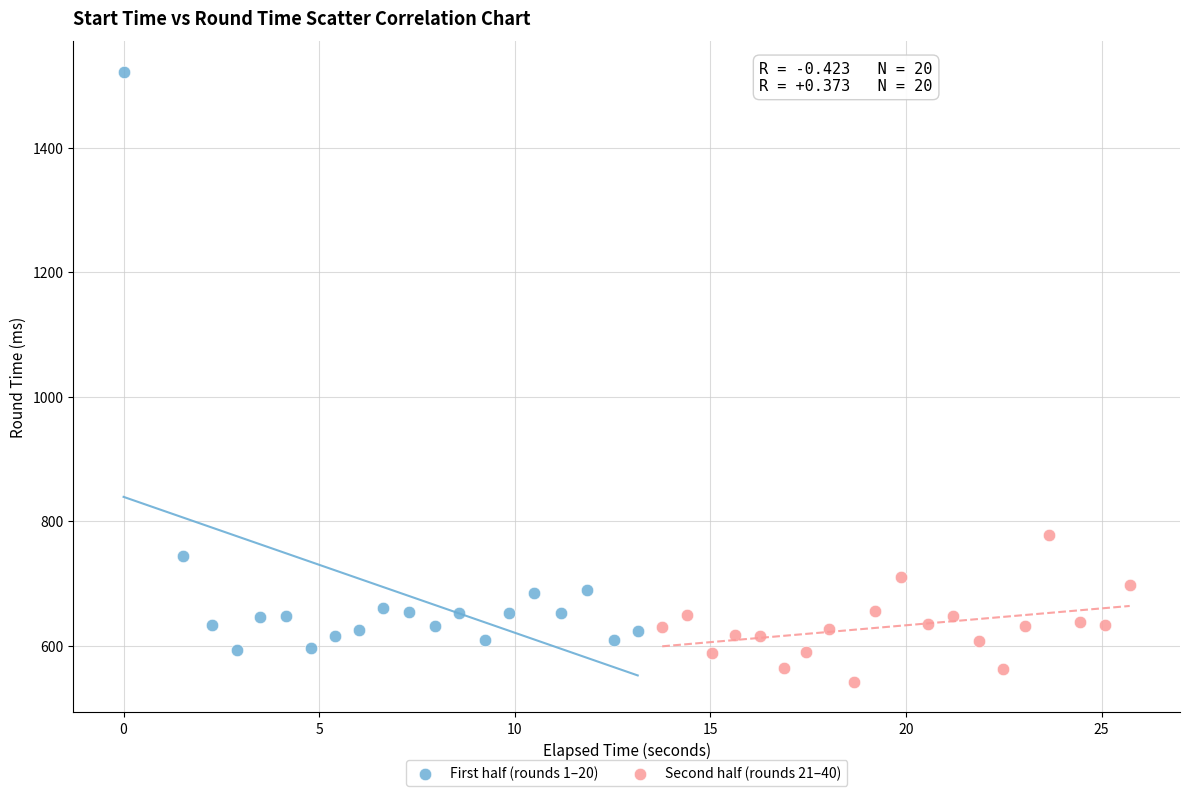

Which series reaches the maximum Y coordinate?

First half (rounds 1–20)